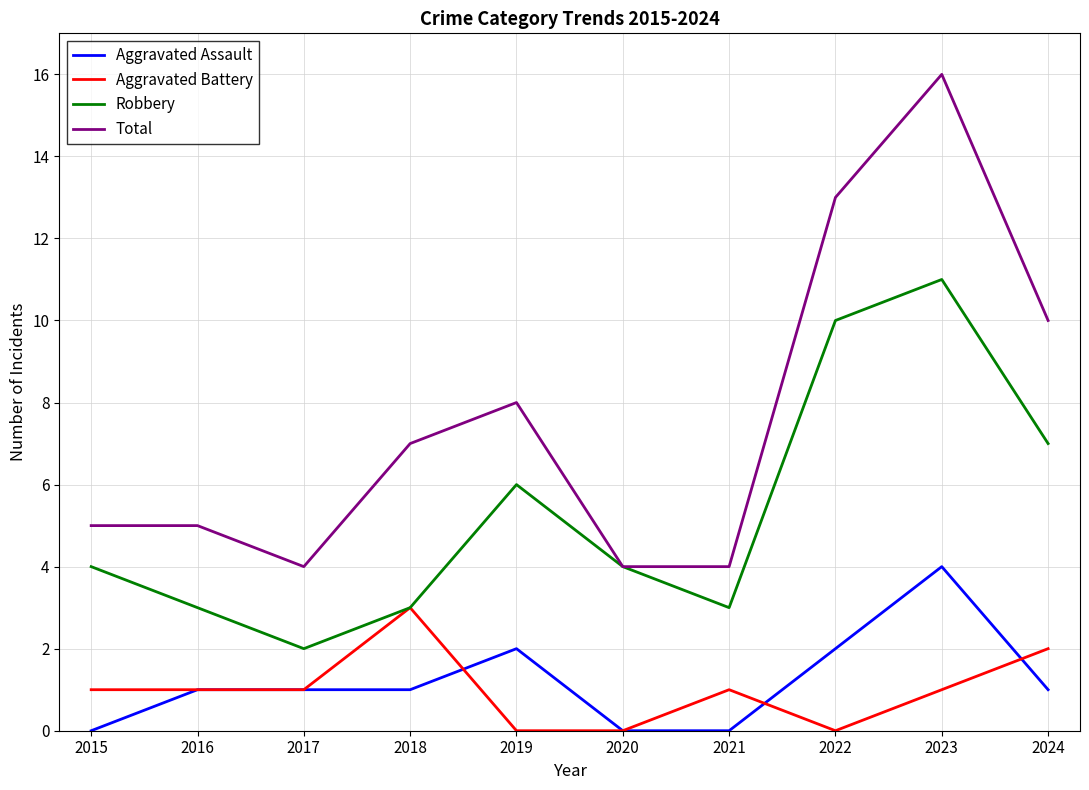

What is the highest value of the Robbery series?

11